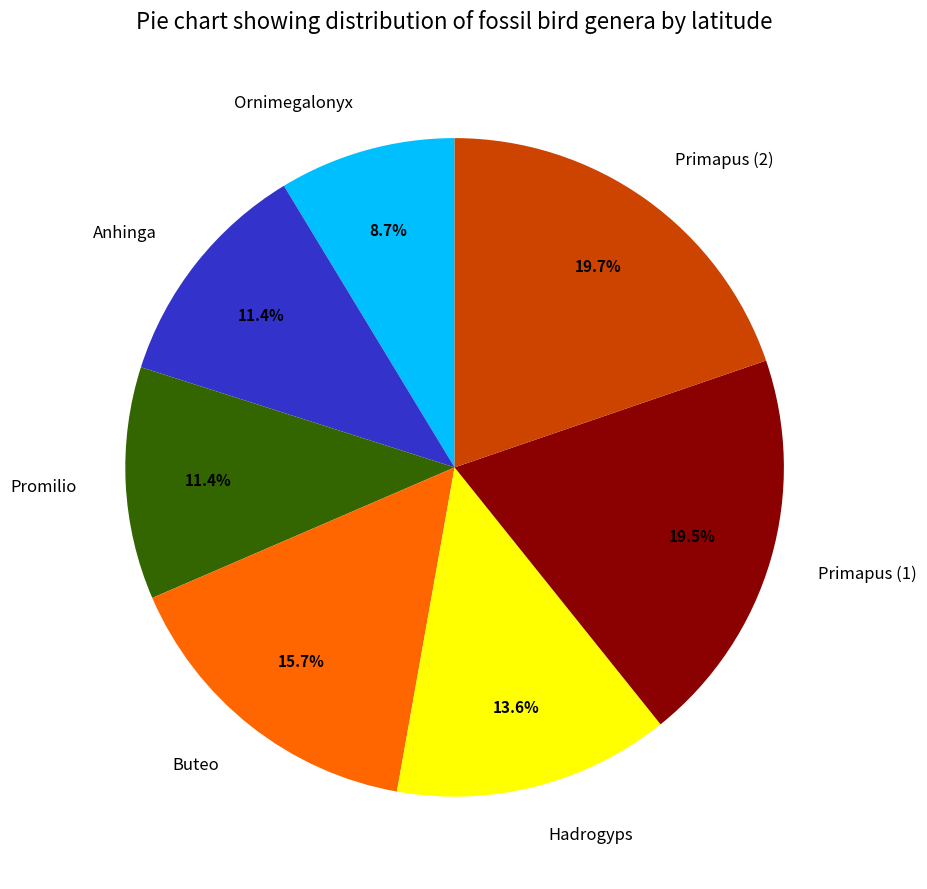

True or false: Anhinga accounts for 1% of the total.

False